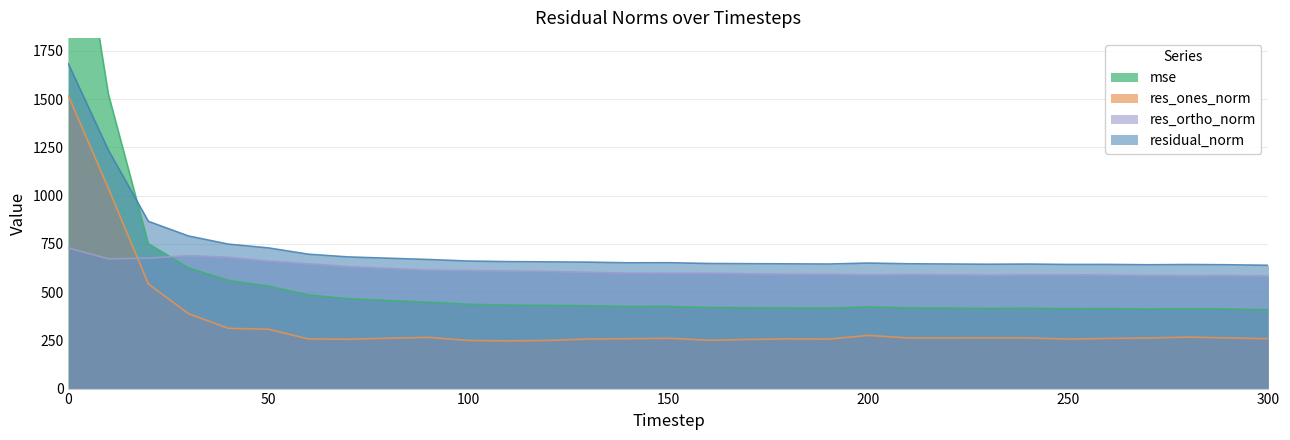

The value of mse at 210 is 418.1. True or false?

True